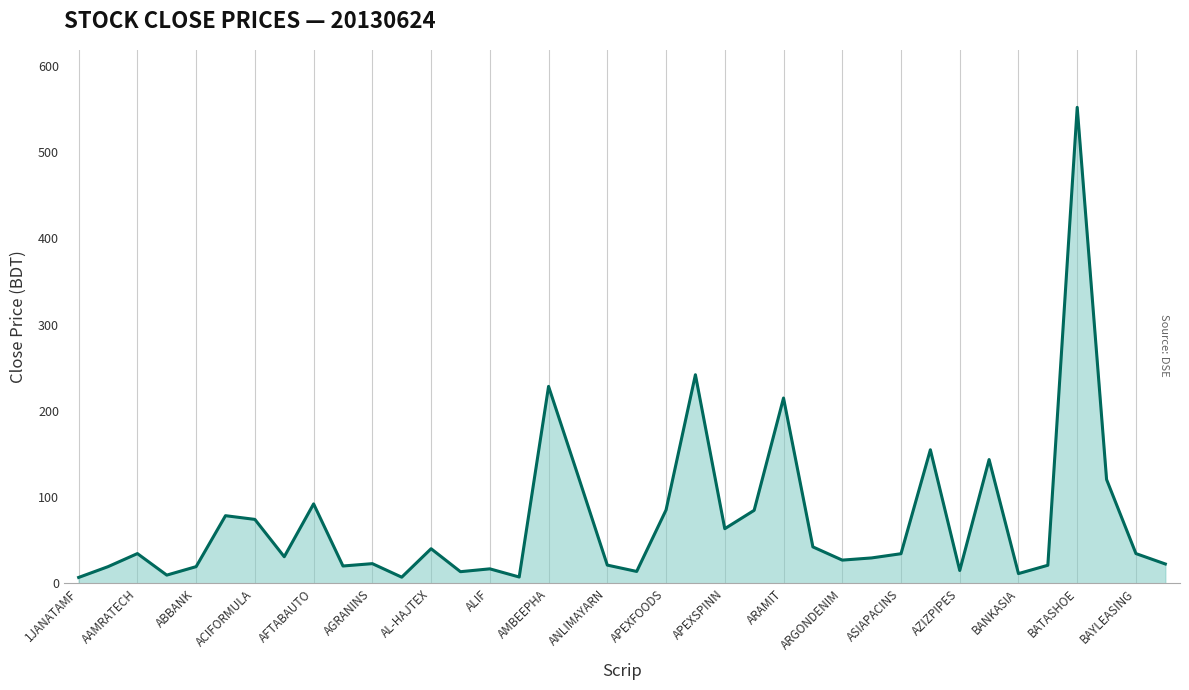

What is the greatest value displayed?

551.9